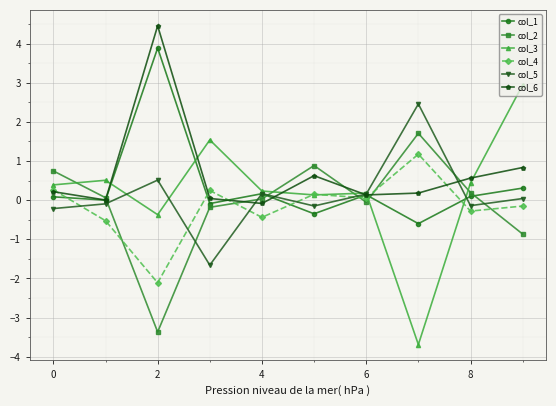

How many values in the col_4 series exceed 0?

5